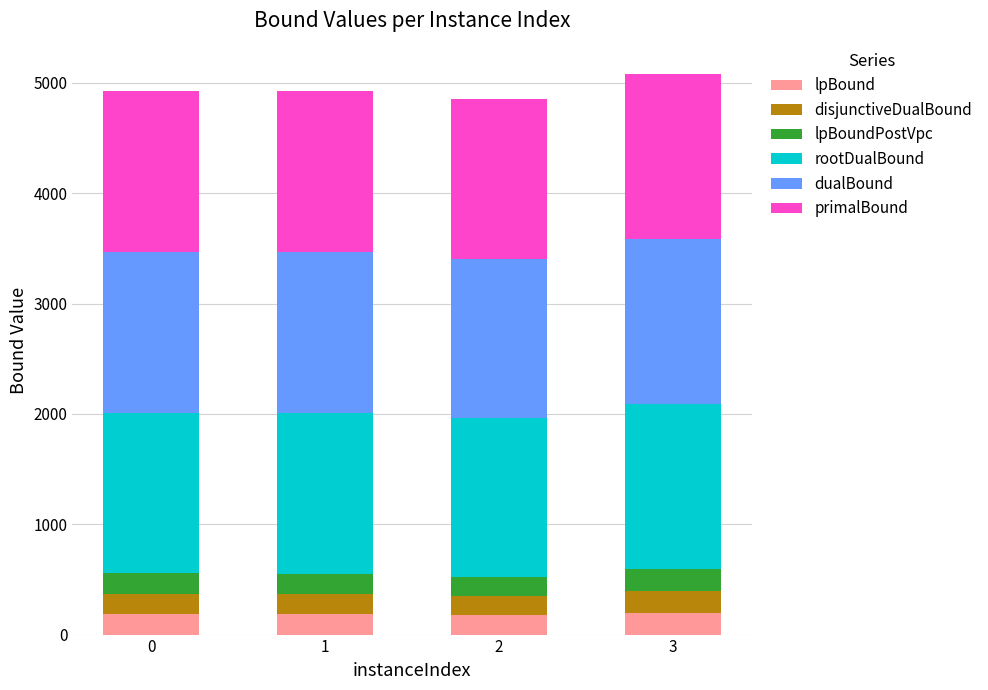

What is the total value across all series at 2?

4852.2